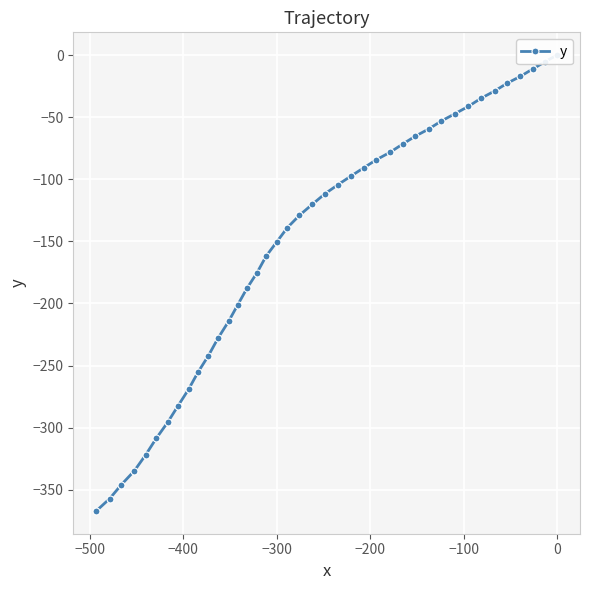

True or false: there are more than 1 points higher than both neighbors.

False